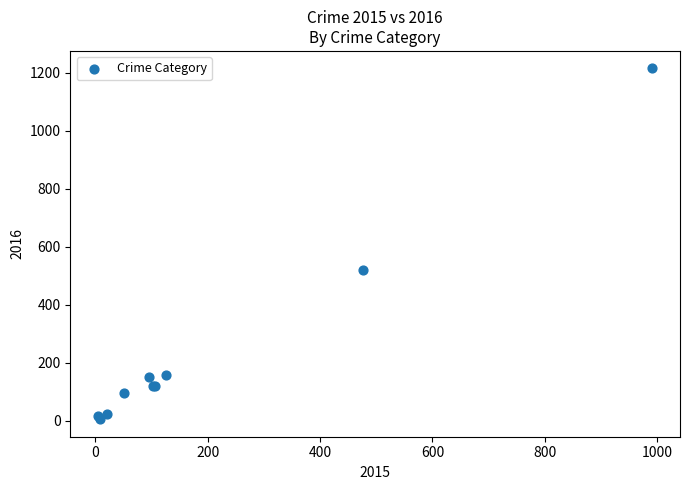

What Y value in the scatter plot is closest to 610?

521